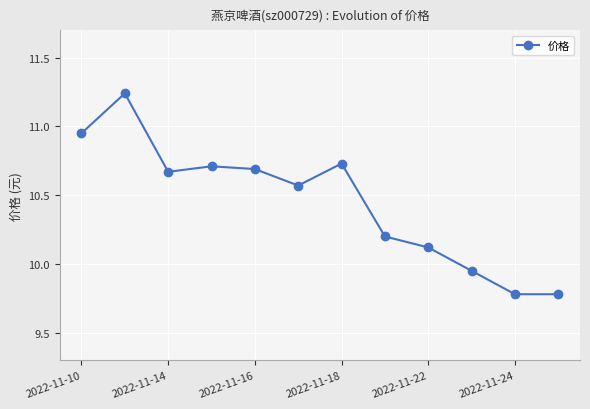

What is the minimum value shown in the chart?

9.8